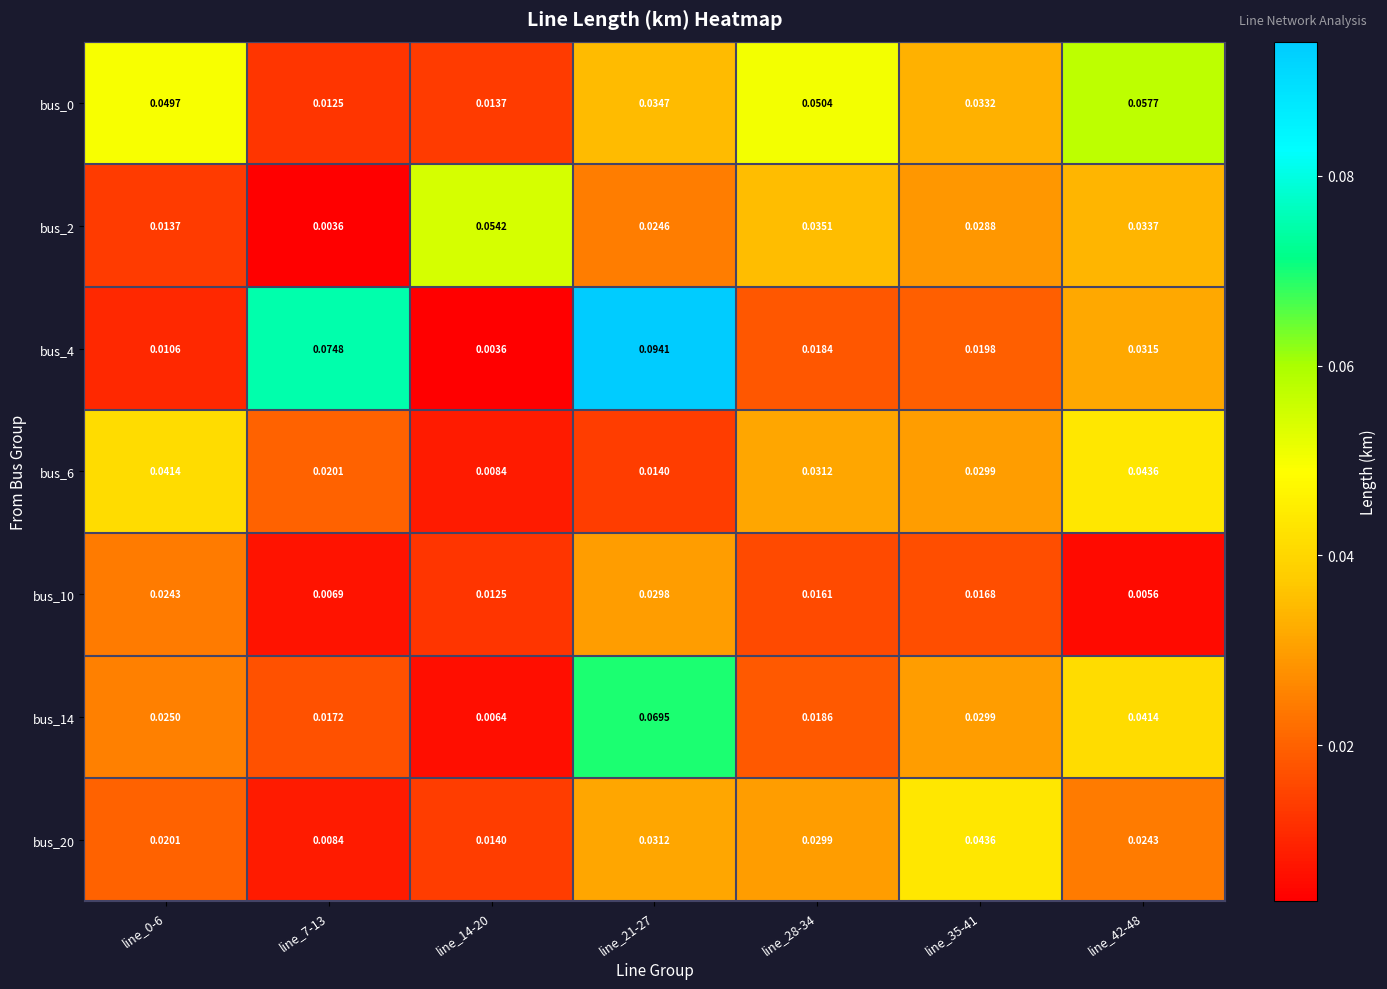

At which category does the chart reach its peak across all series?

line_21-27